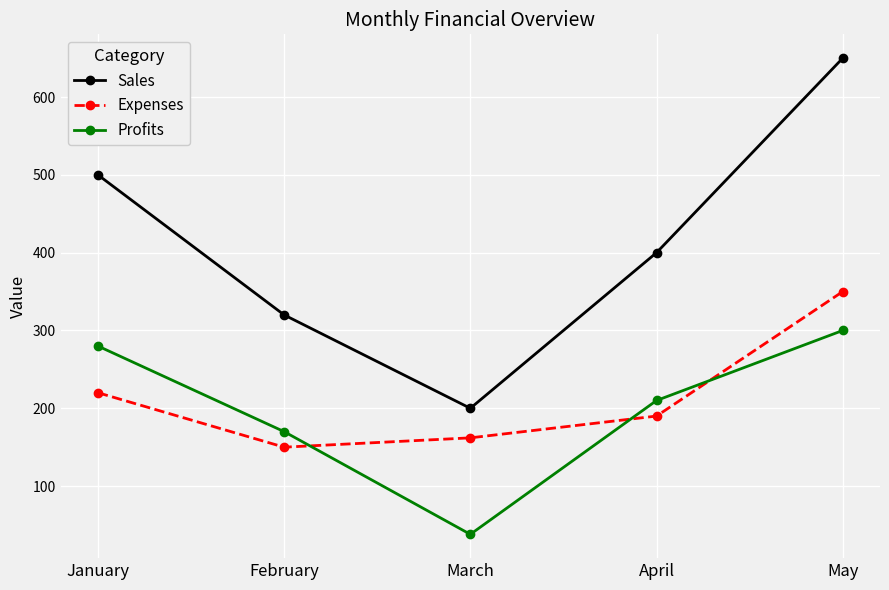

What is the average value of the Profits series?

200